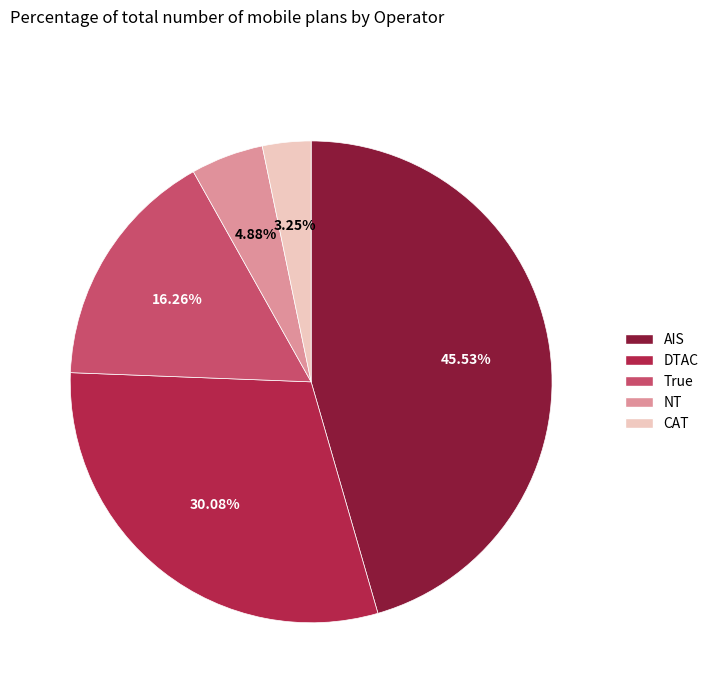

The CAT slice represents 12% of the pie. True or false?

False